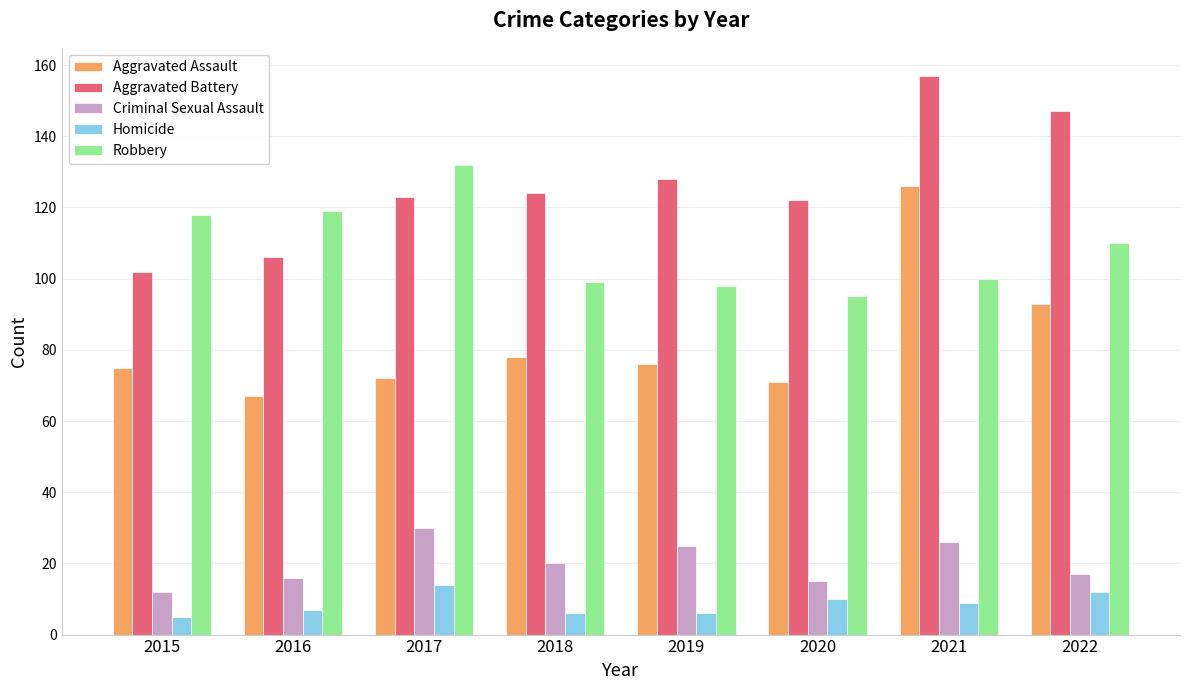

At 2019, list the series in order from largest to smallest.

Aggravated Battery, Robbery, Aggravated Assault, Criminal Sexual Assault, Homicide